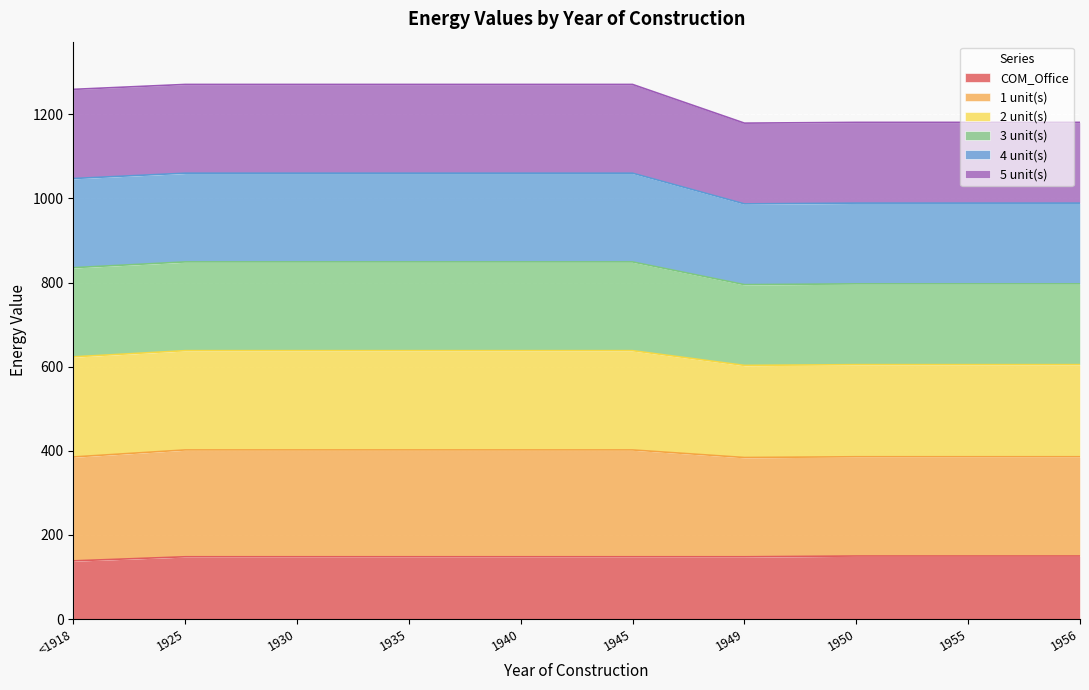

At which category does the chart reach its minimum across all series?

<1918